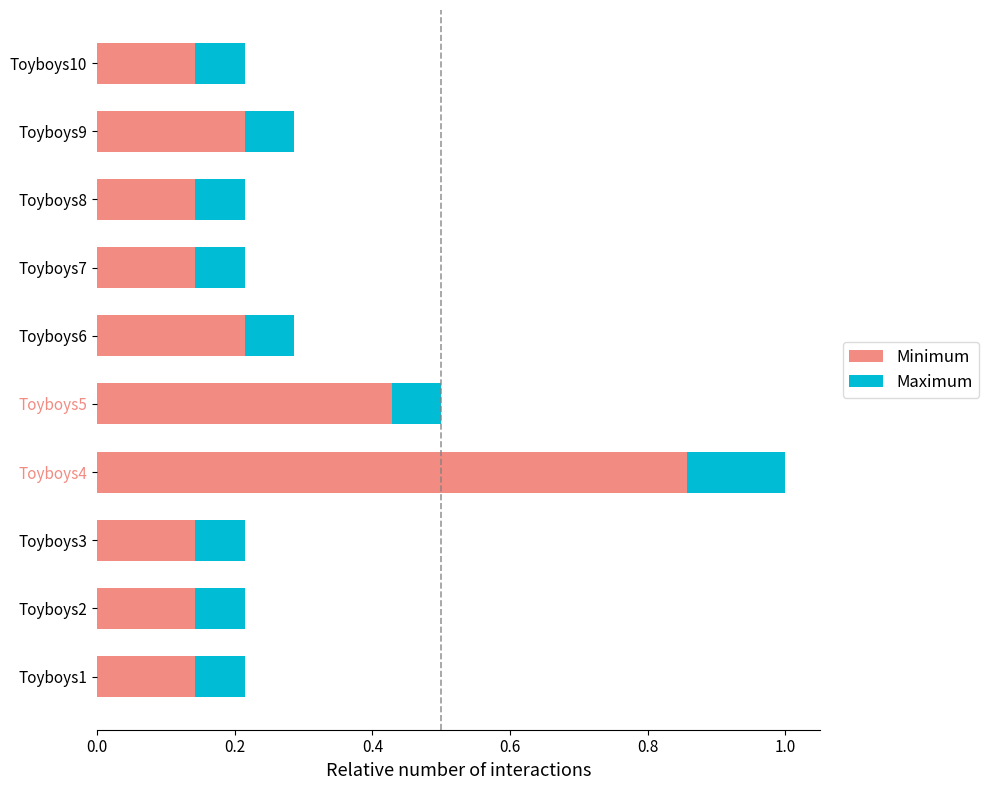

What is the average value of the Minimum series?

0.3